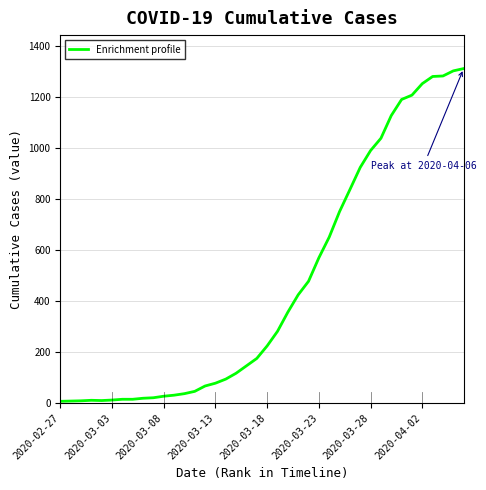

What is the difference between the maximum and minimum values?

1303